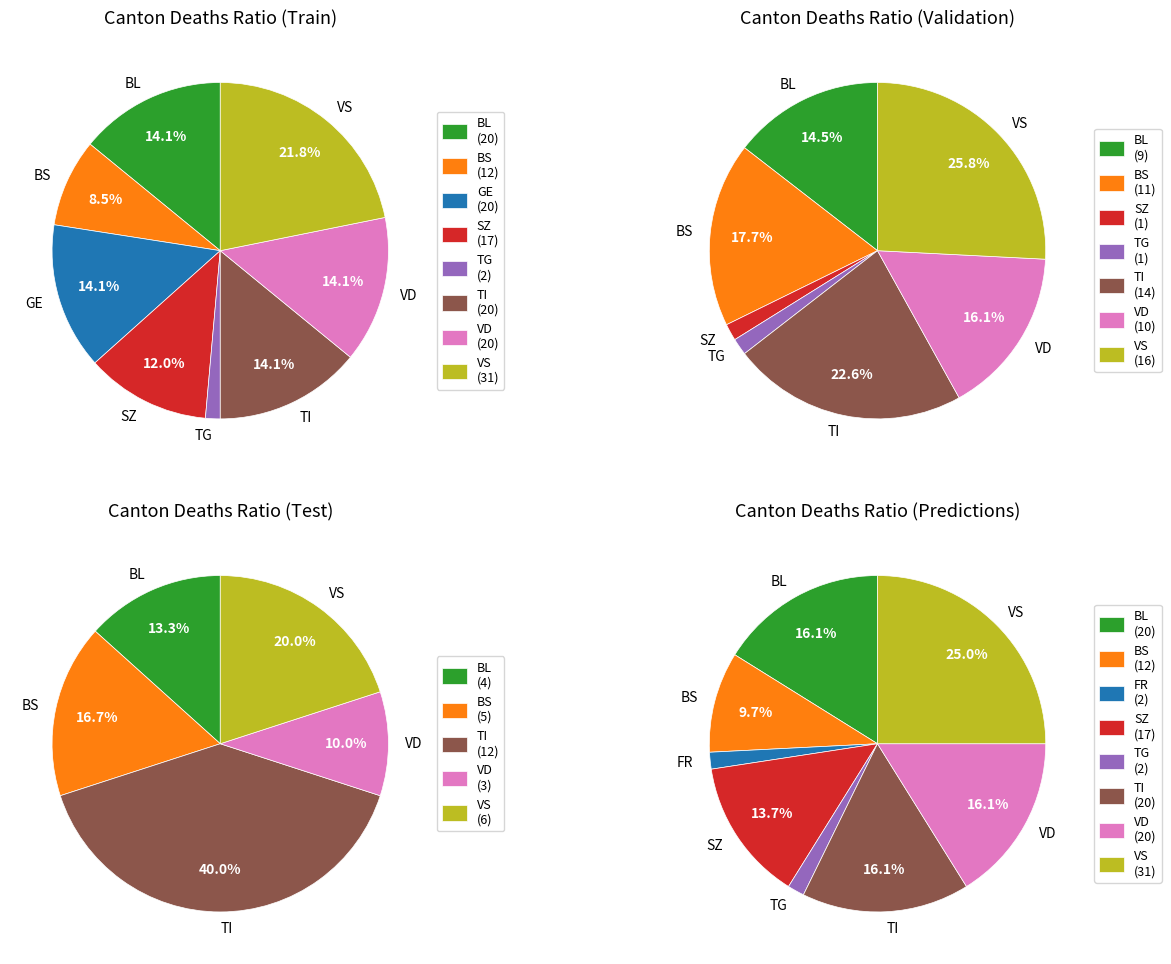

Which has a higher value, VD or TI?

VD